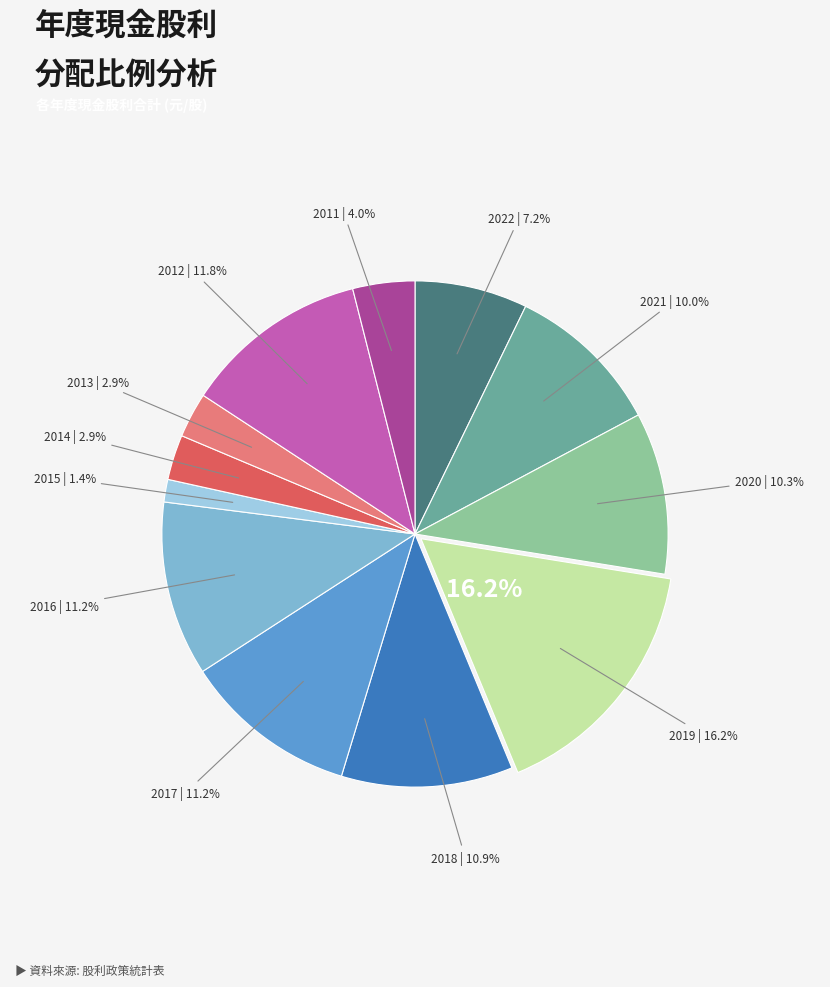

Does 2017 account for over 50% of the chart?

No